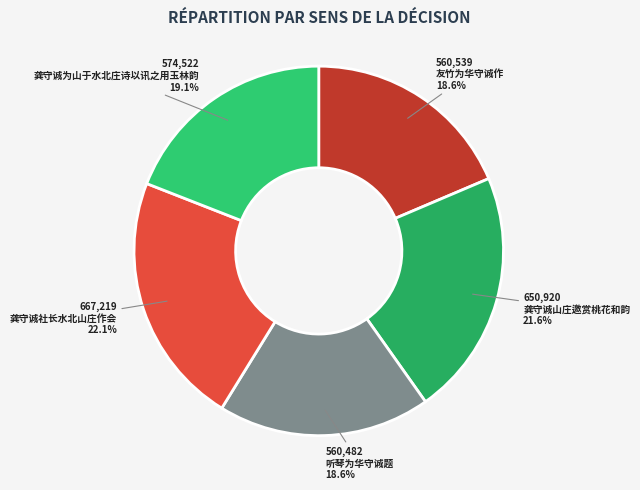

Is 听琴为华守诚题 the majority of the pie?

No